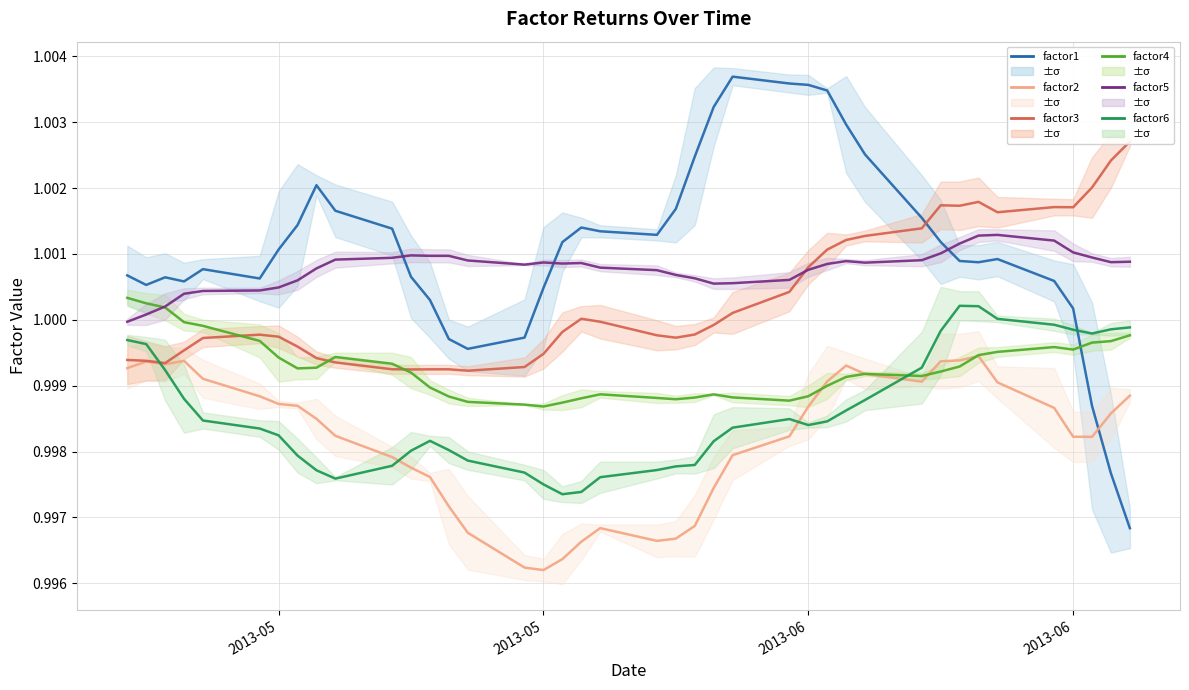

In factor2, how many points are higher than both neighbors (excluding endpoints)?

5